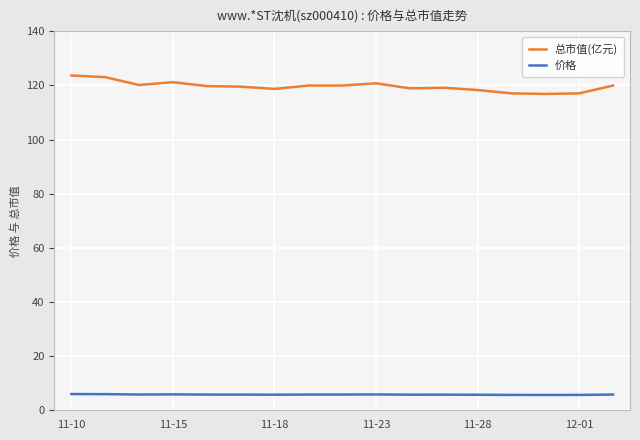

What is the difference between the maximum and minimum values in the 总市值(亿元) series?

6.8